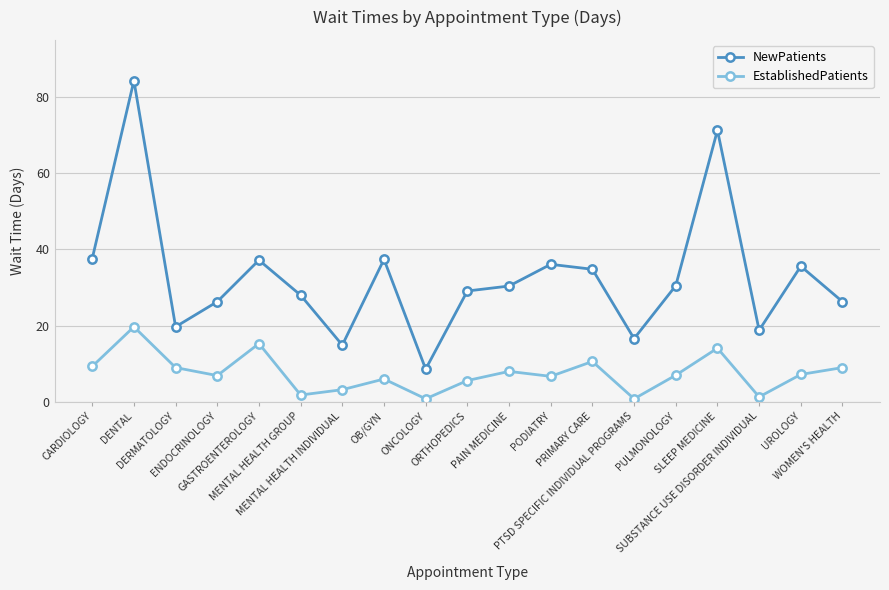

What is the greatest value displayed?

84.3